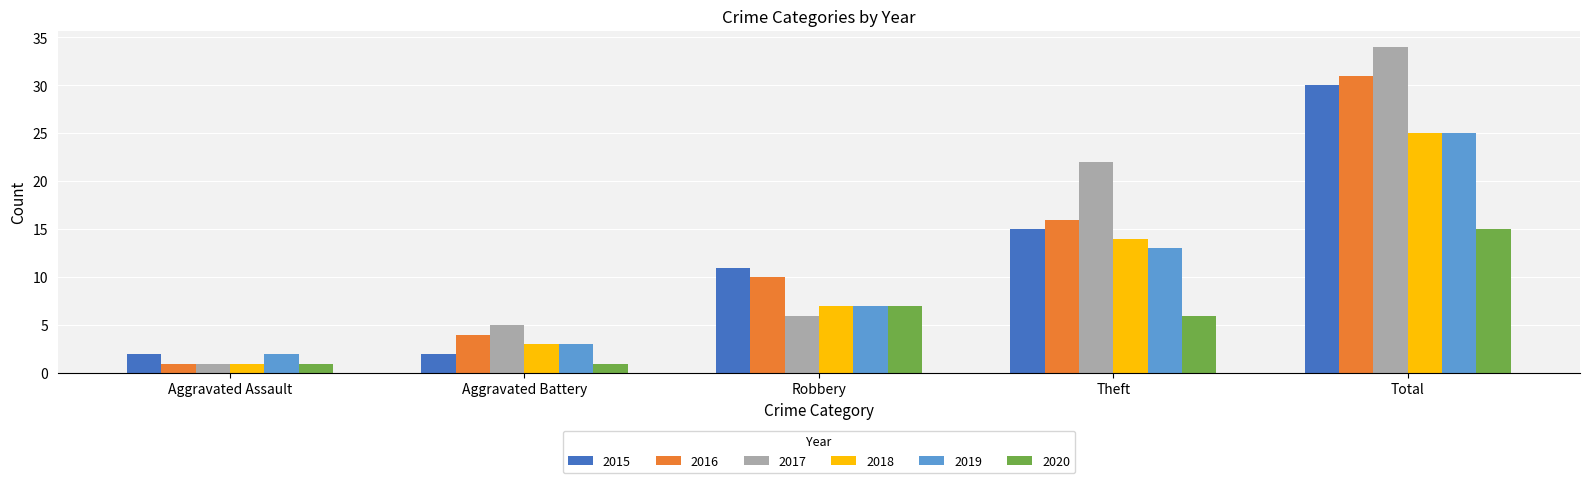

How many 2015 values are between 2 and 15?

4